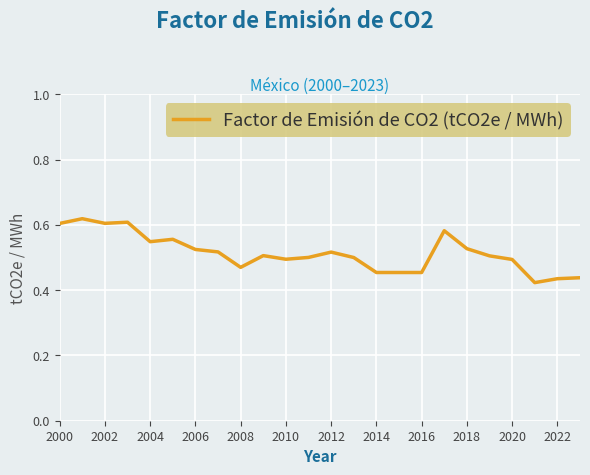

What is the difference between the maximum and minimum values?

0.2